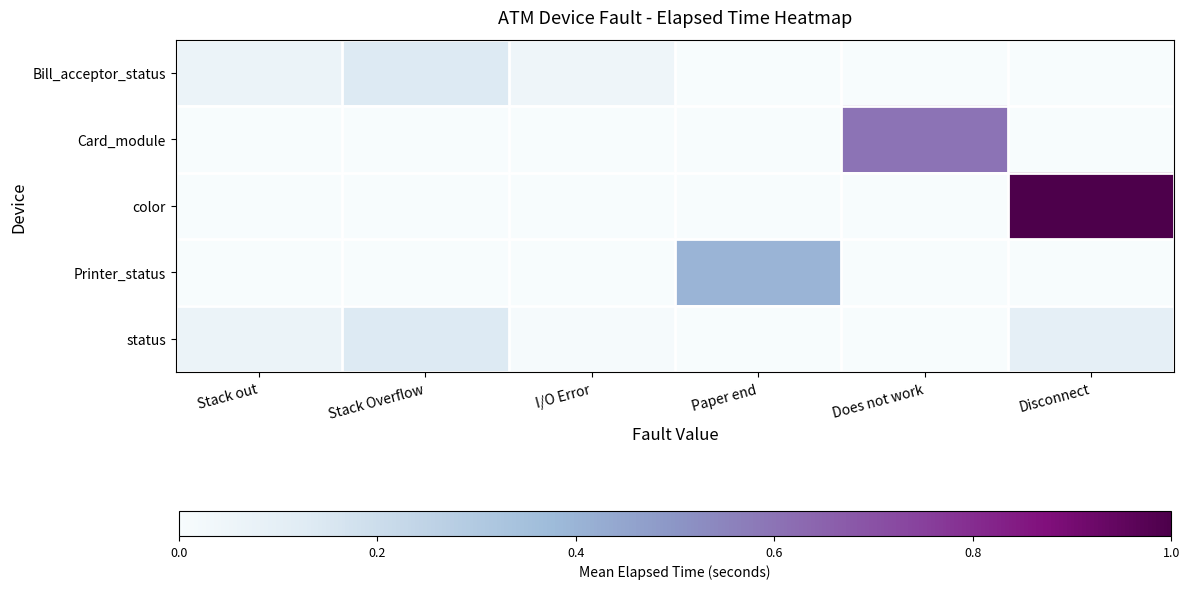

Which series has the largest range (max minus min)?

color